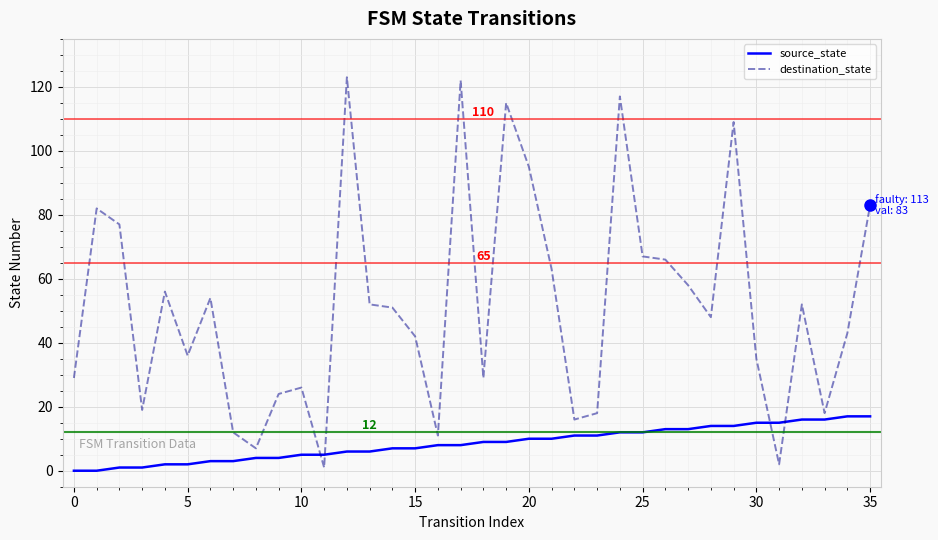

Which series has the largest range (max minus min)?

destination_state